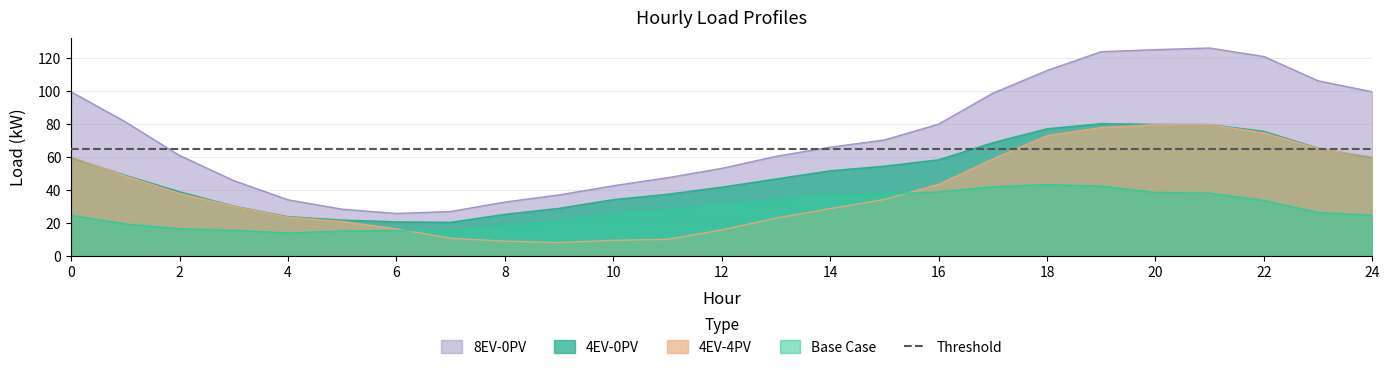

The value of 8EV-0PV at 24 is 28.2. True or false?

False